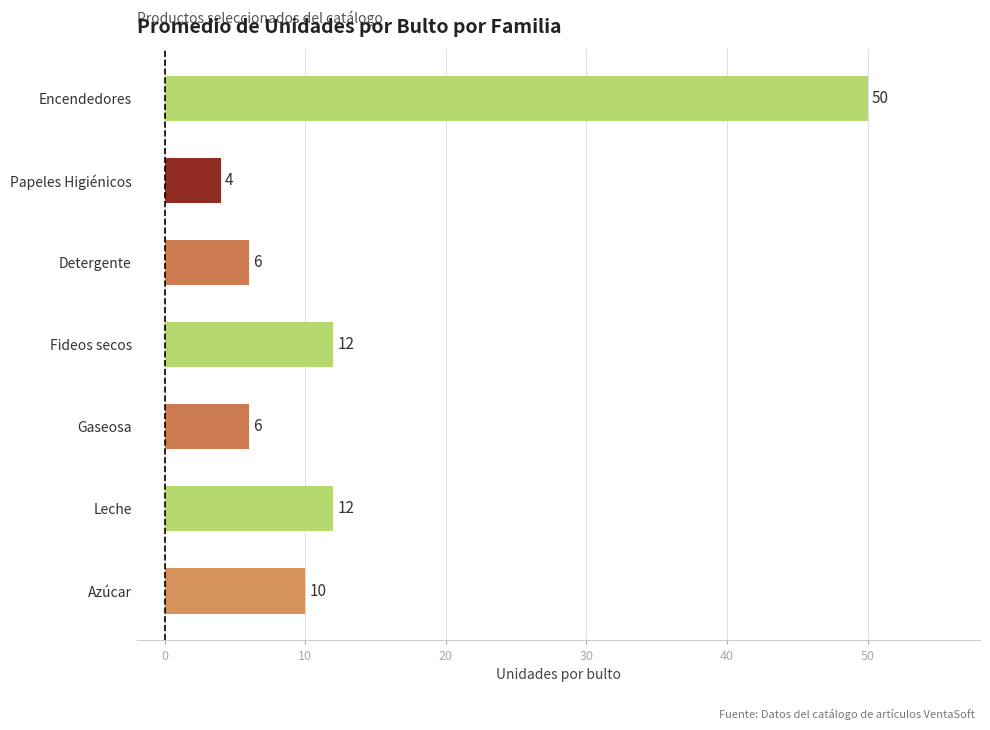

What value does the data have at Leche, to the nearest 10?

10